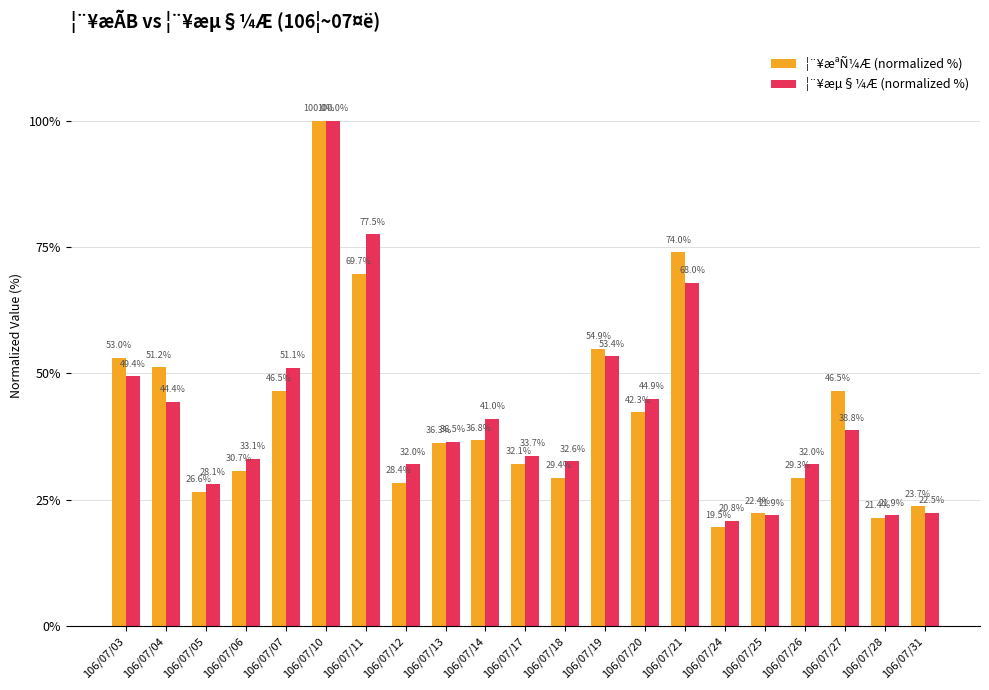

Rank the series by their average value, from highest to lowest.

¦¨¥æµ§¼Æ (normalized %), ¦¨¥æªÑ¼Æ (normalized %)